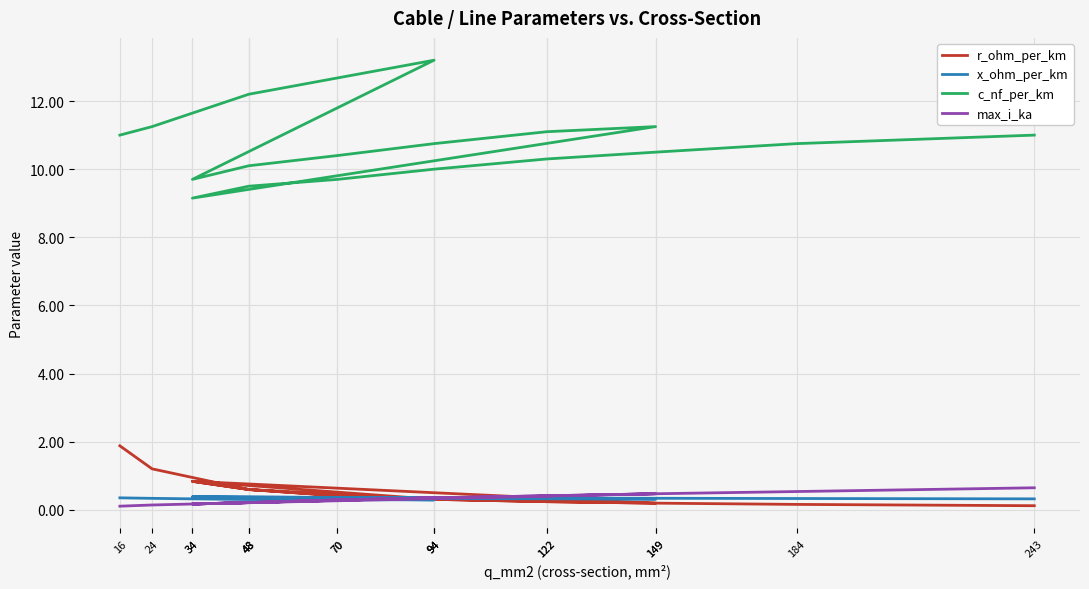

At which category is the sum across all series the highest?

94